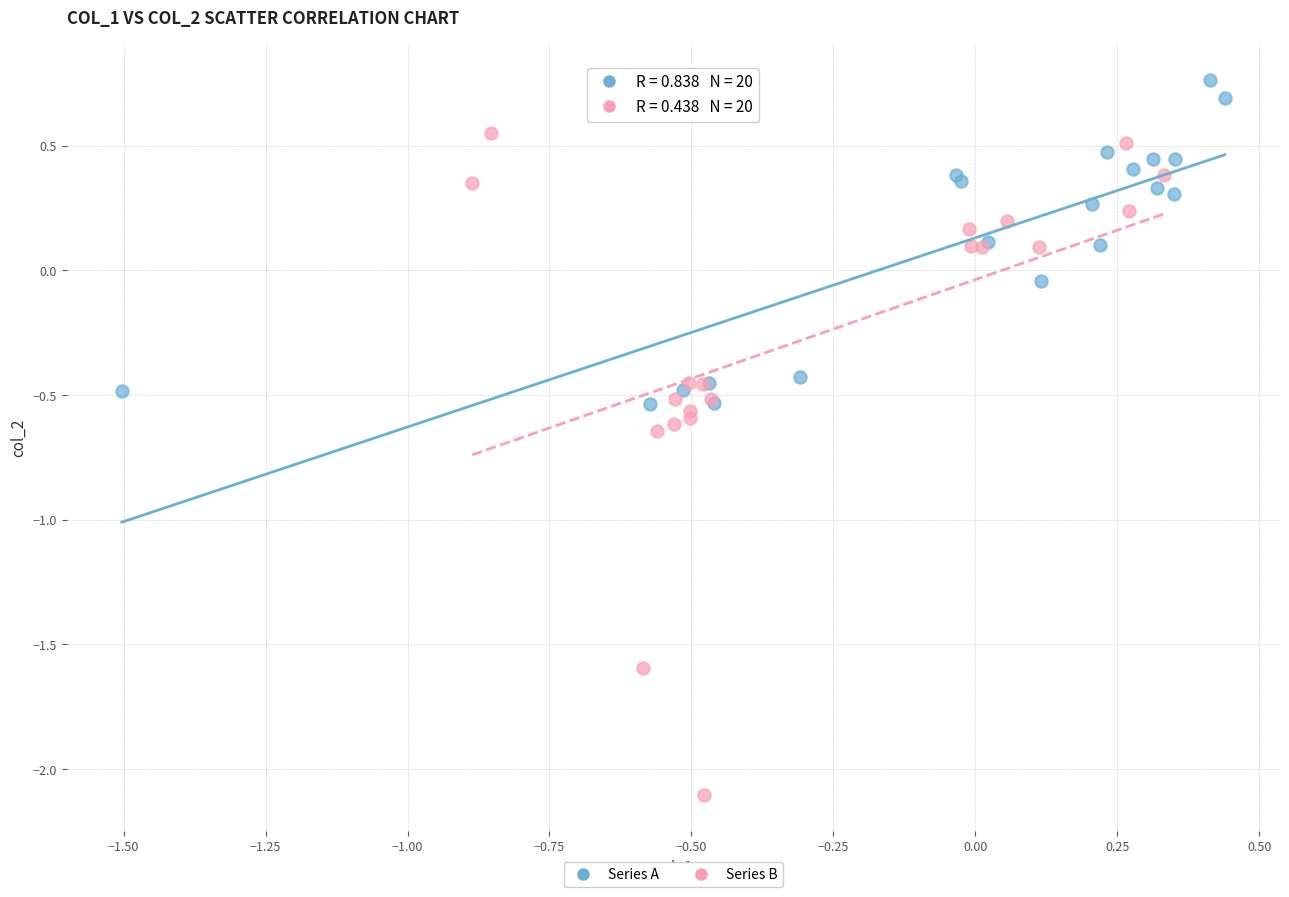

Which series has the widest spread of Y values?

Series B